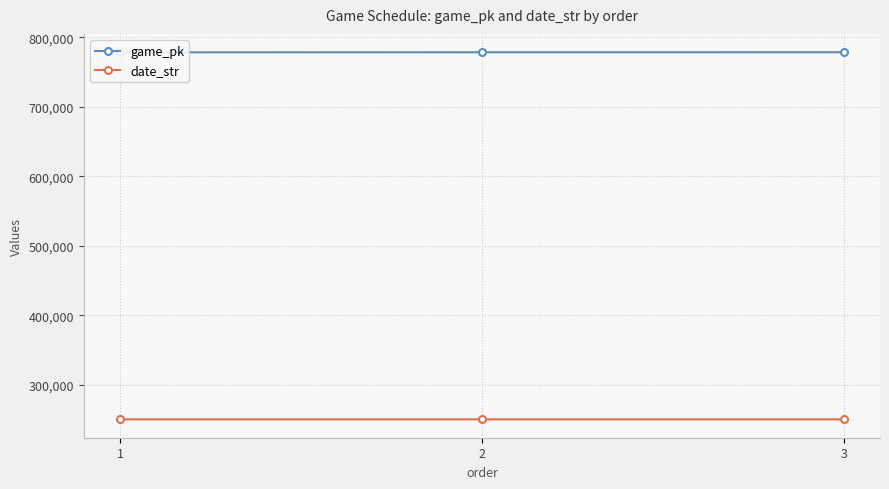

What is the sum of the game_pk values at 3 and 1?

1556495